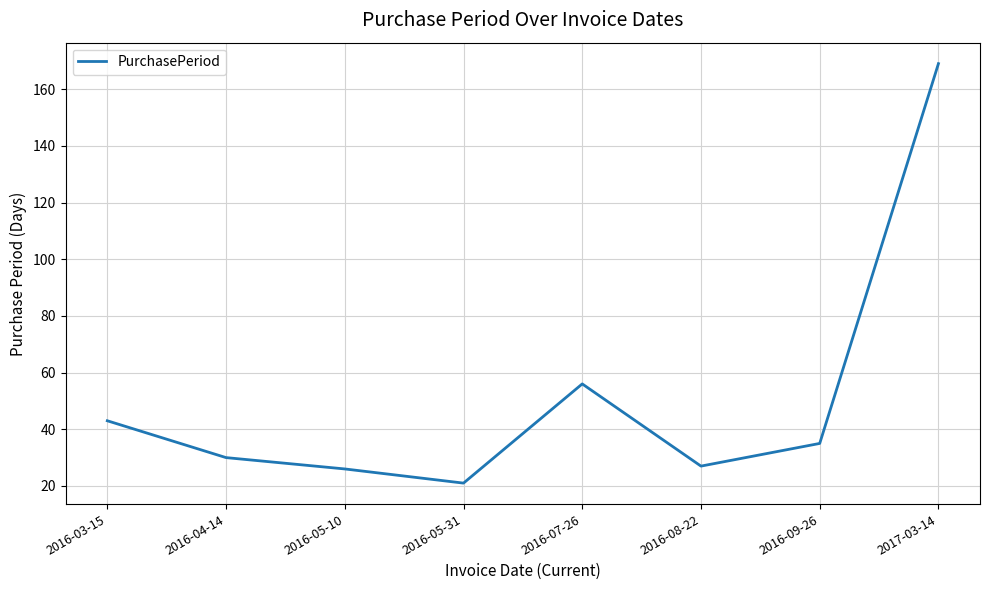

Is this an area chart (filled region under the line)?

No